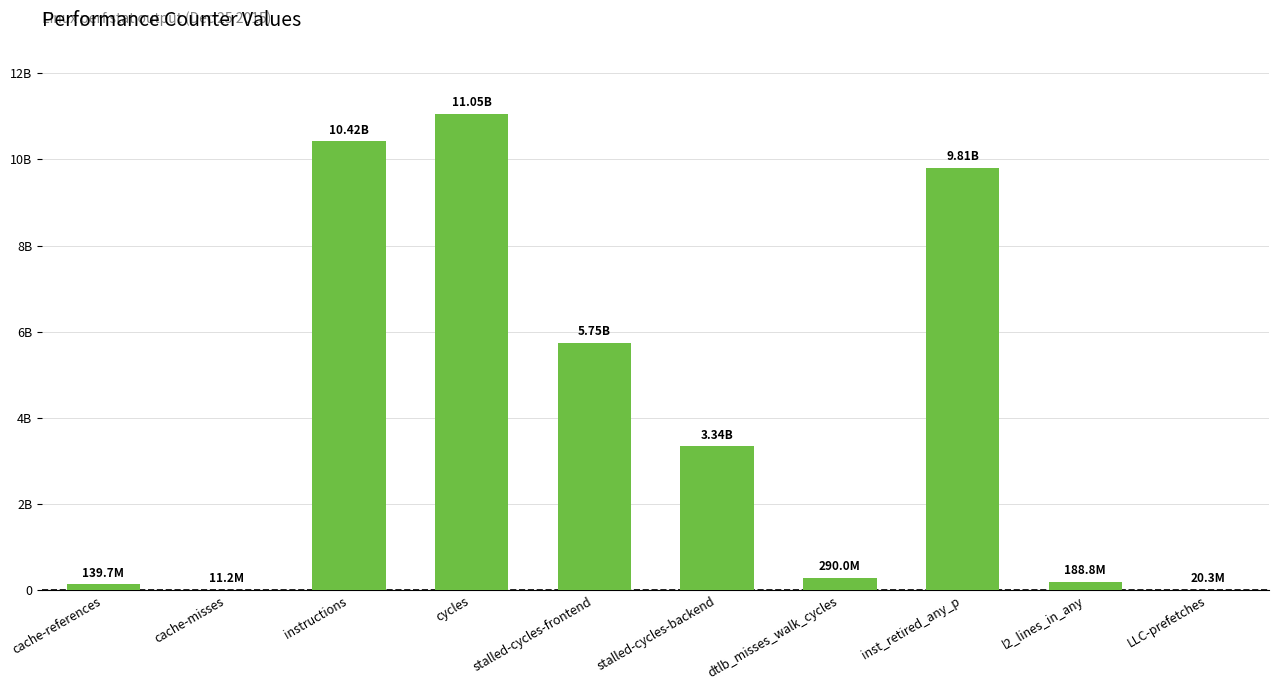

The chart shows a value of 2037944728 at stalled-cycles-backend. True or false?

False